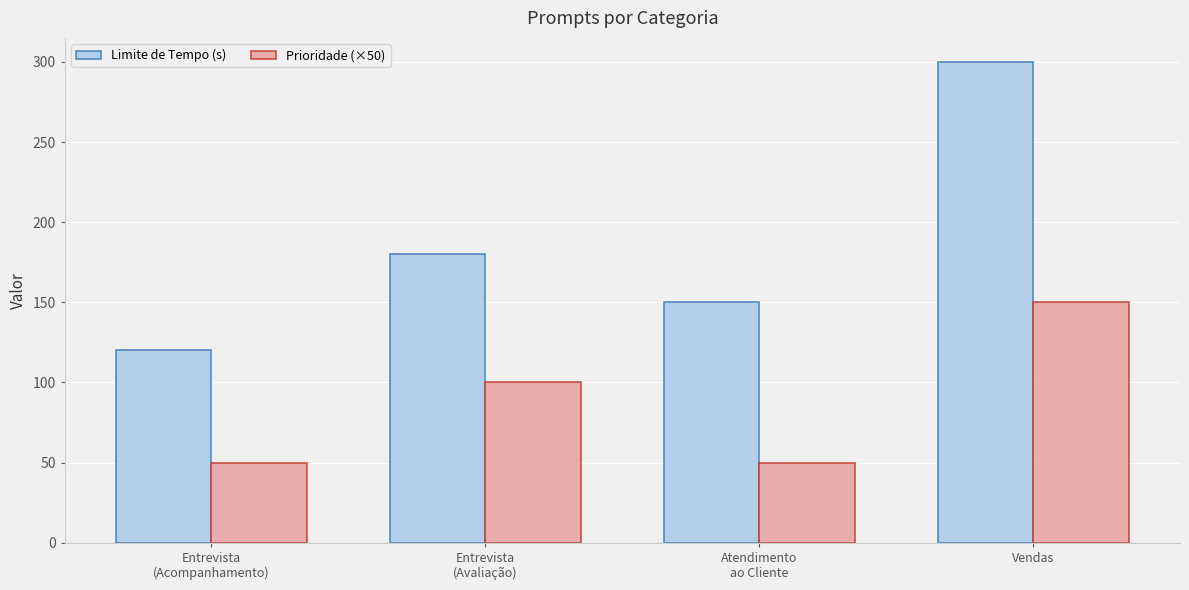

True or false: Prioridade (×50) has a value of 50 at Atendimento
ao Cliente.

True